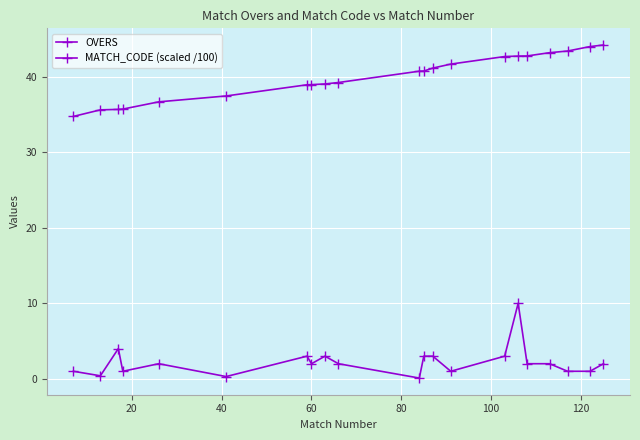

How many lines are shown in the chart?

2